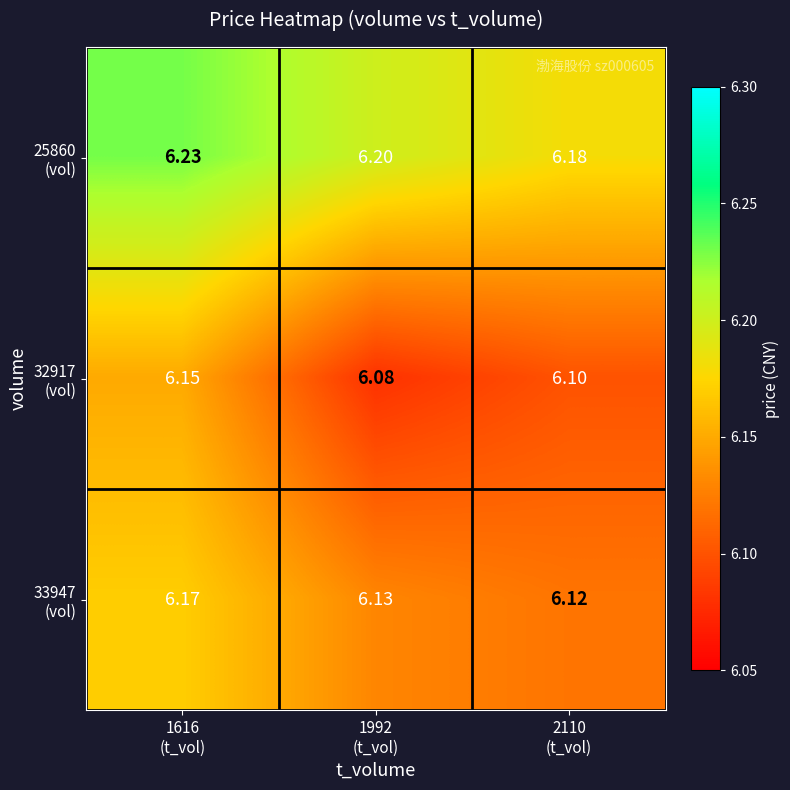

Count the number of data series in this chart.

3